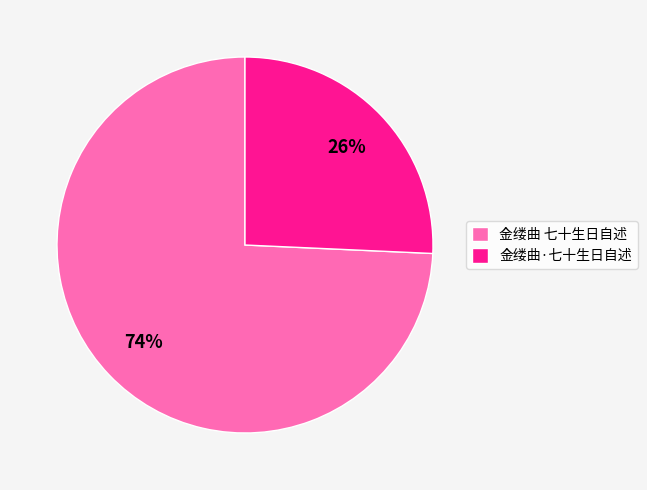

The 金缕曲·七十生日自述 slice represents 15% of the pie. True or false?

False